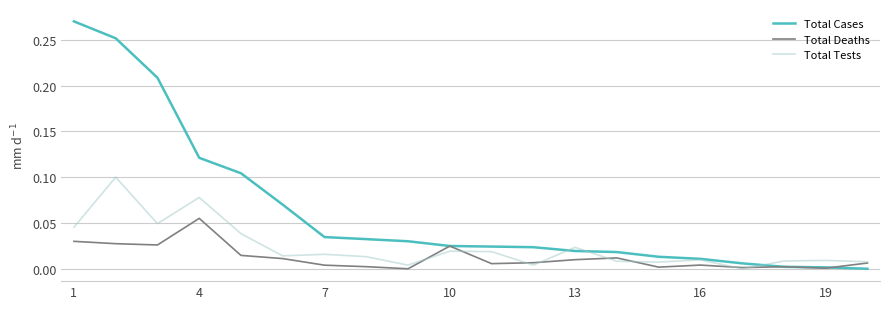

Rank the series by their average value, from highest to lowest.

Total Cases, Total Tests, Total Deaths